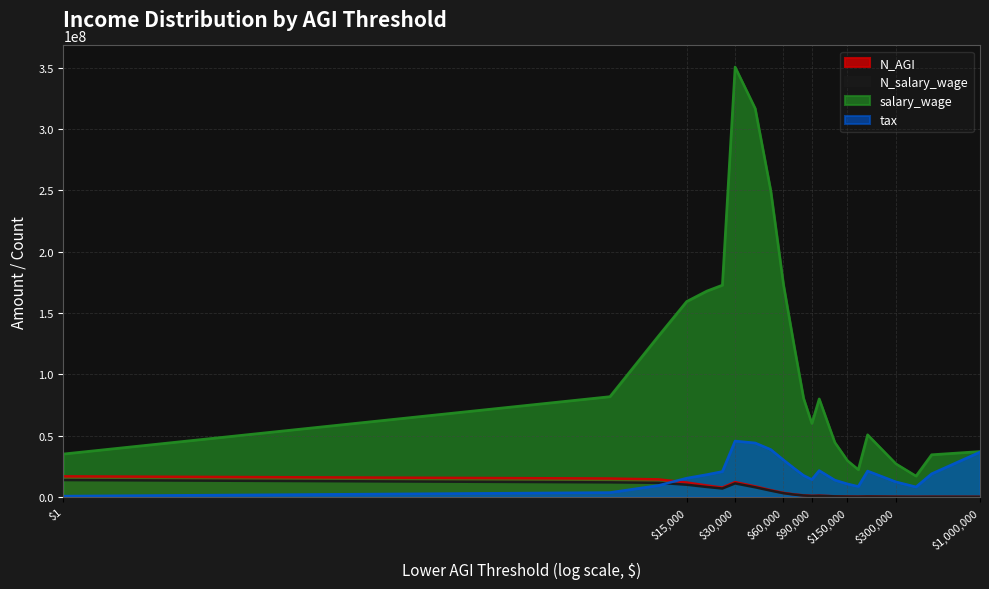

Where is the first local minimum for salary_wage?

$90,000